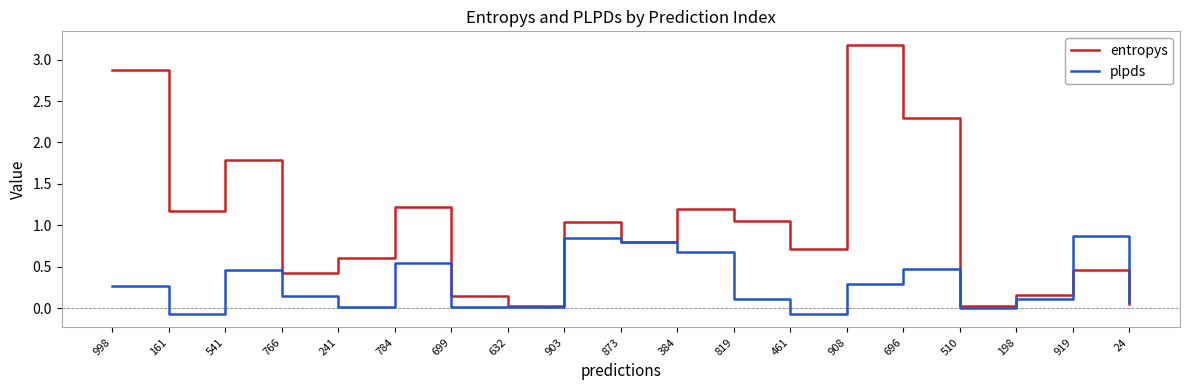

What is the sum of all plpds values?

5.6